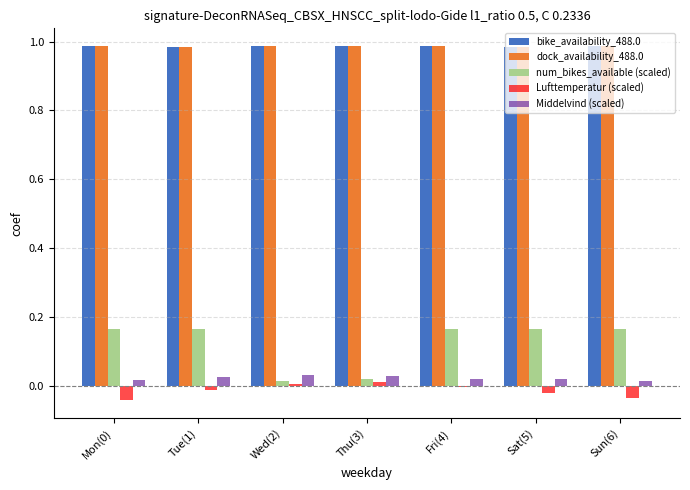

What is the sum of all num_bikes_available (scaled) values?

0.9